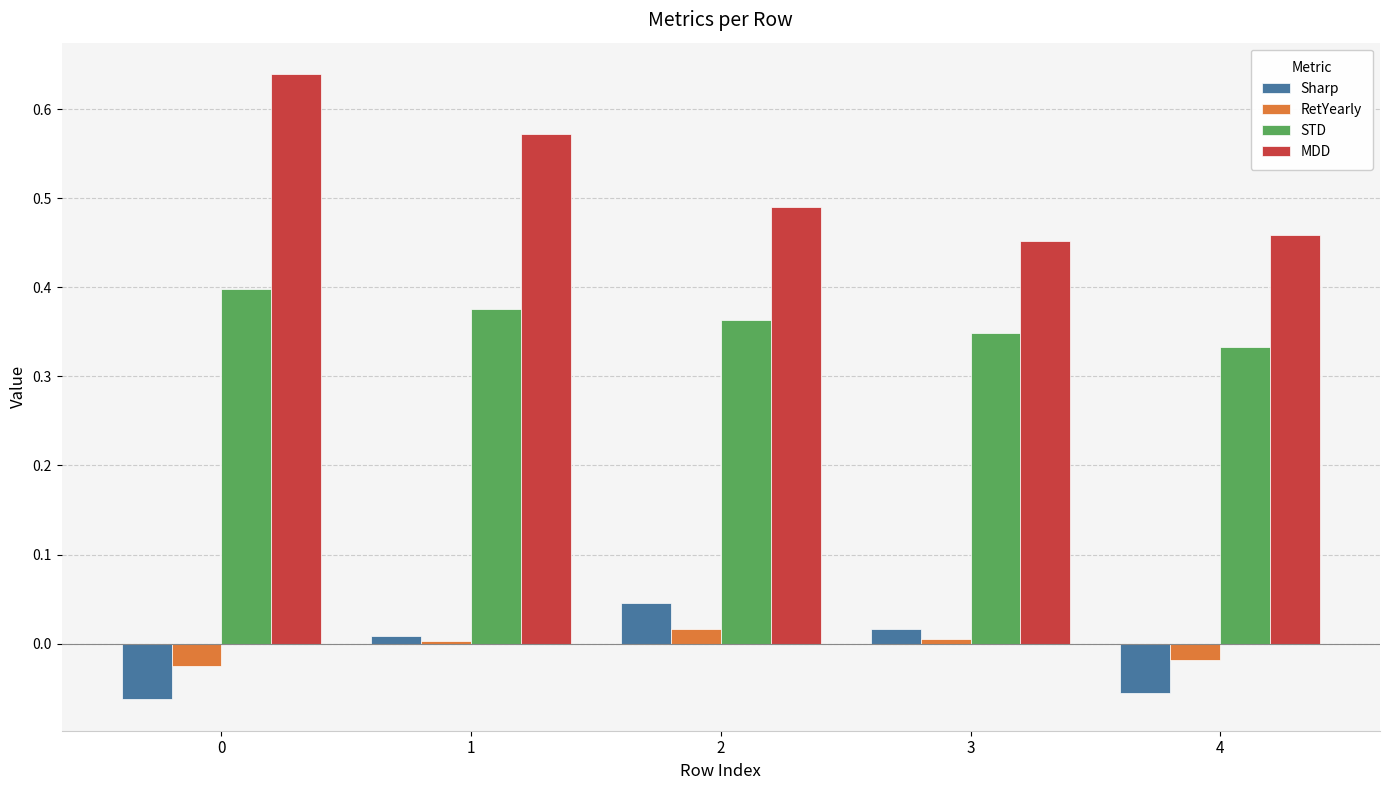

How many data points does each series have?

5